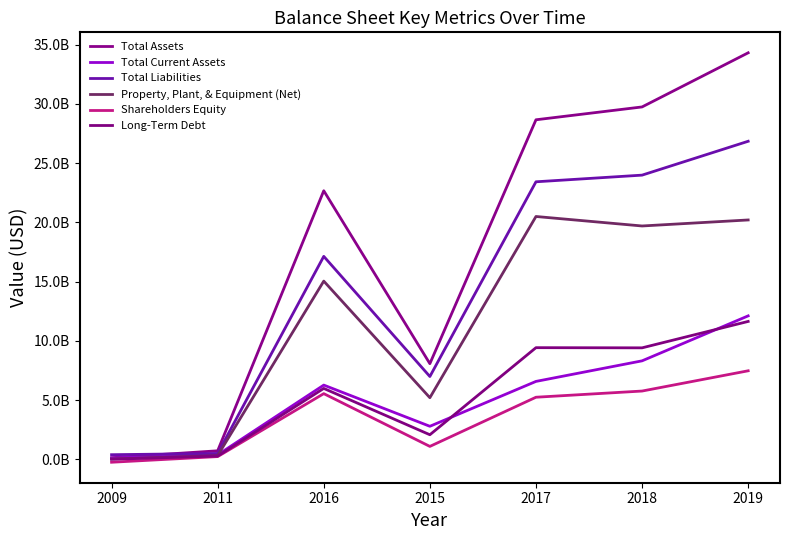

Which has a higher value, 2018 or 2009?

2018